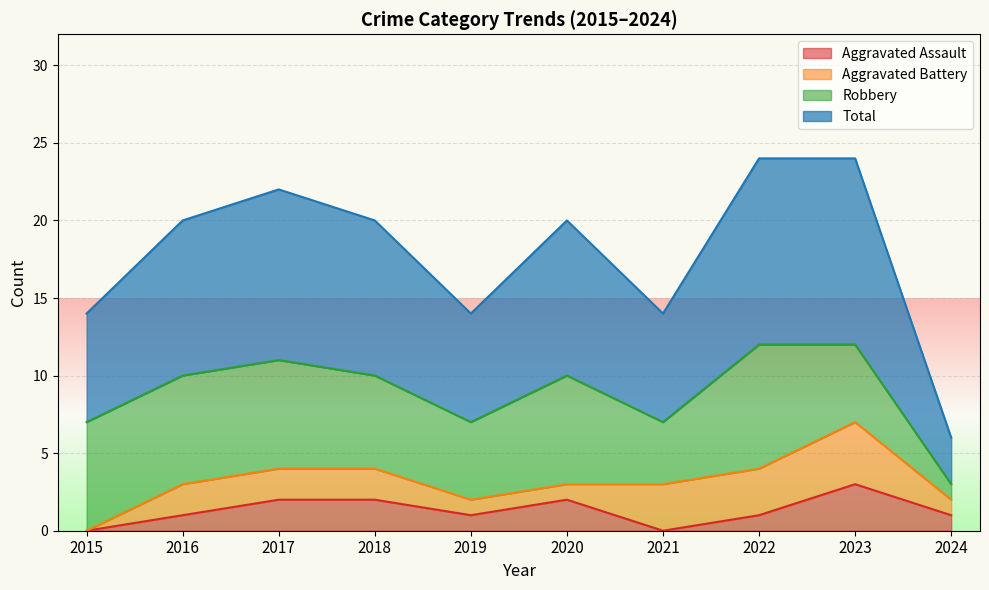

True or false: Total has a value of 12 at 2023.

True